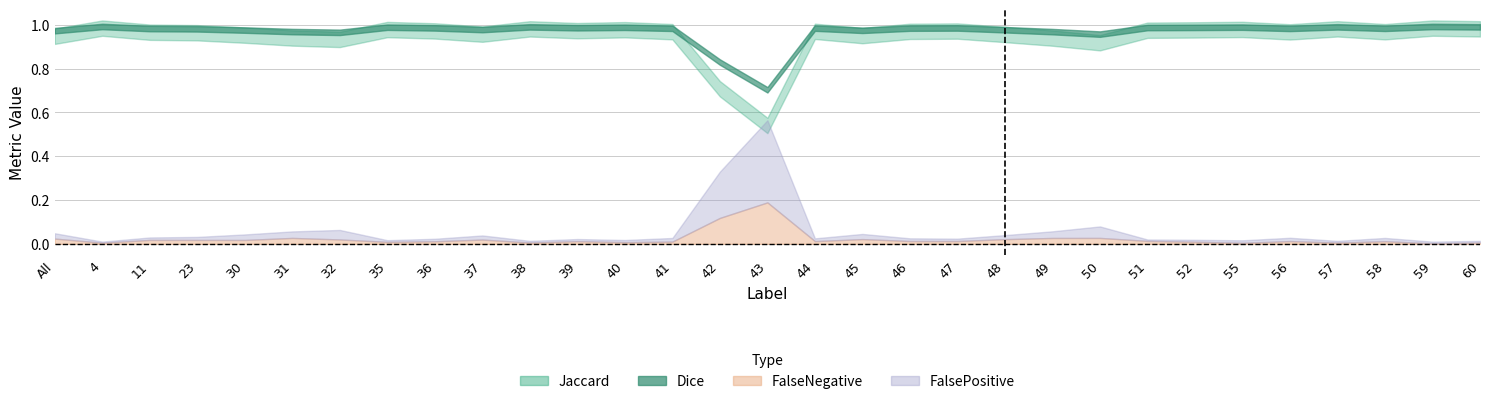

The FalseNegative series shows 0.0 at 41. True or false?

True